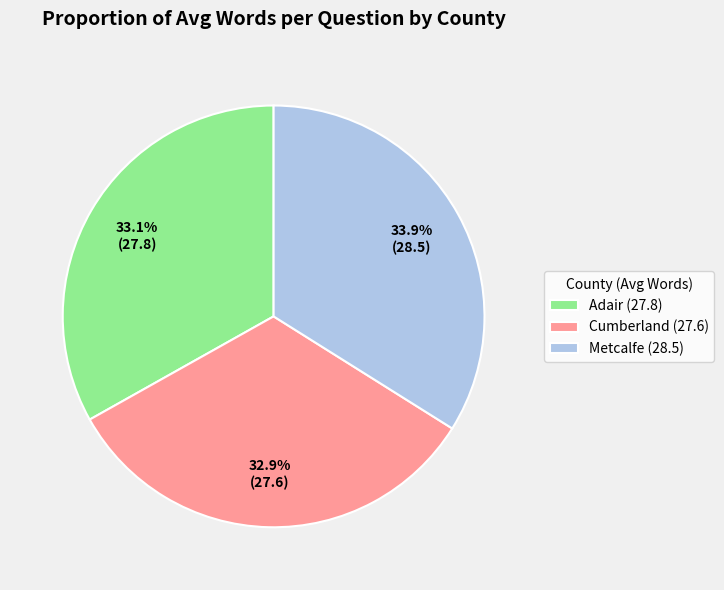

Which category has the biggest portion of the pie?

Metcalfe (28.5)